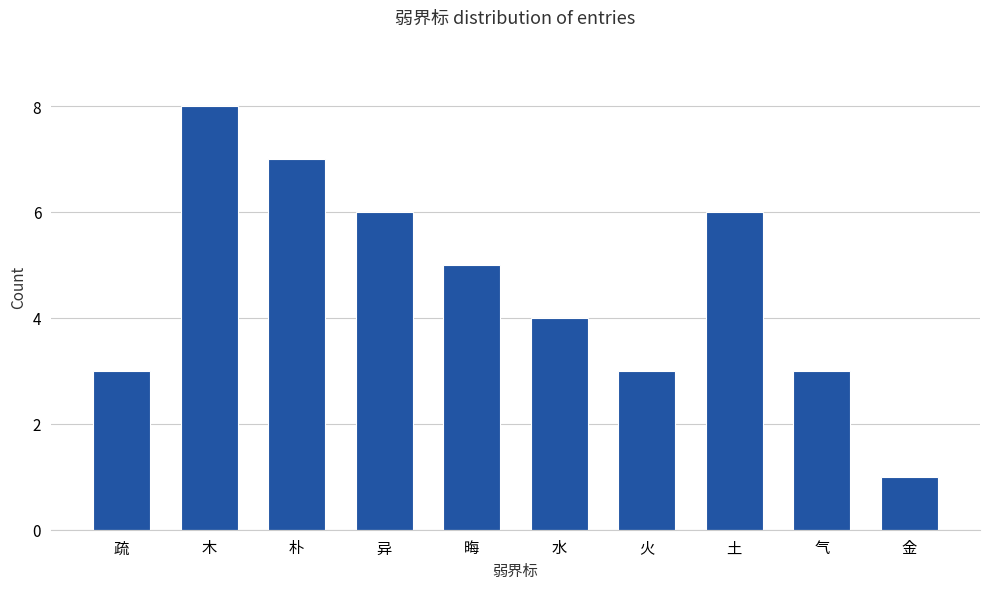

What is the average value?

5